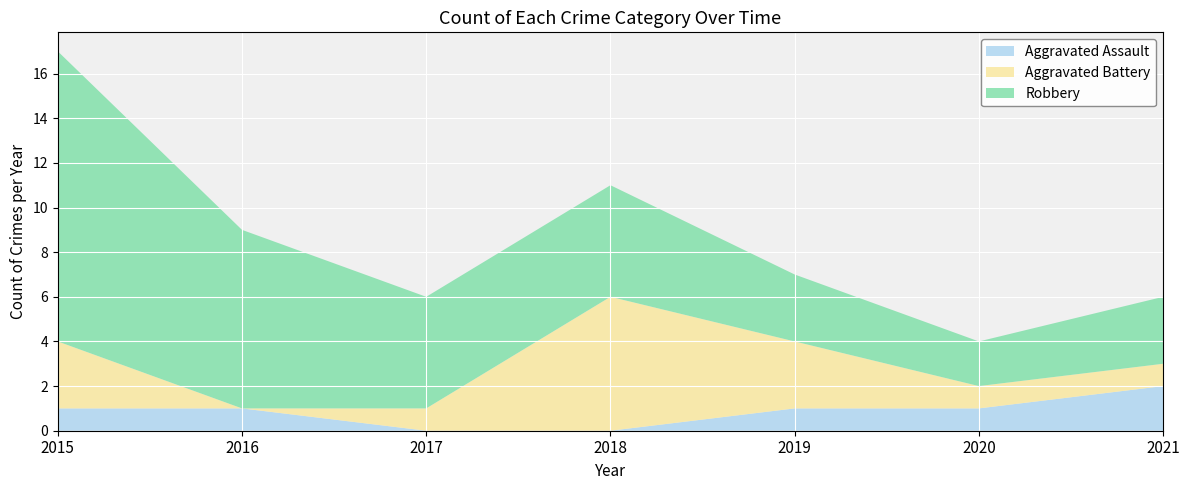

Reading right to left, list all the values displayed in this chart.

Aggravated Assault: 2	1	1	0	0	1	1
Aggravated Battery: 1	1	3	6	1	0	3
Robbery: 3	2	3	5	5	8	13